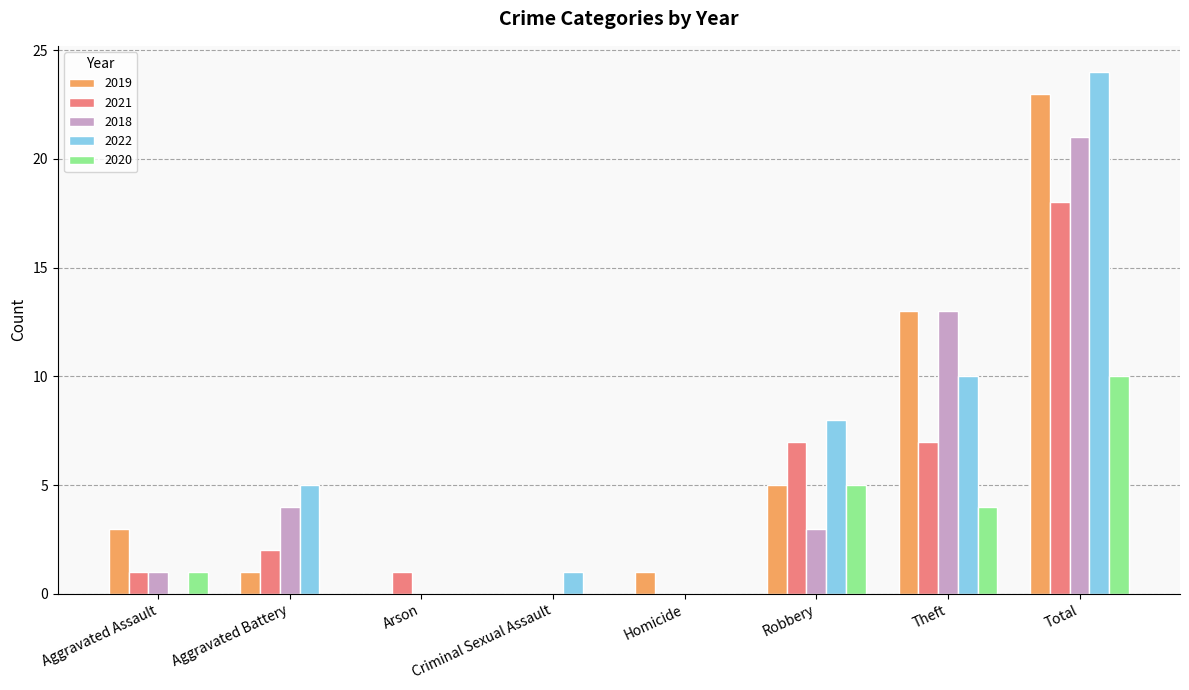

Which series has the widest spread of values?

2022